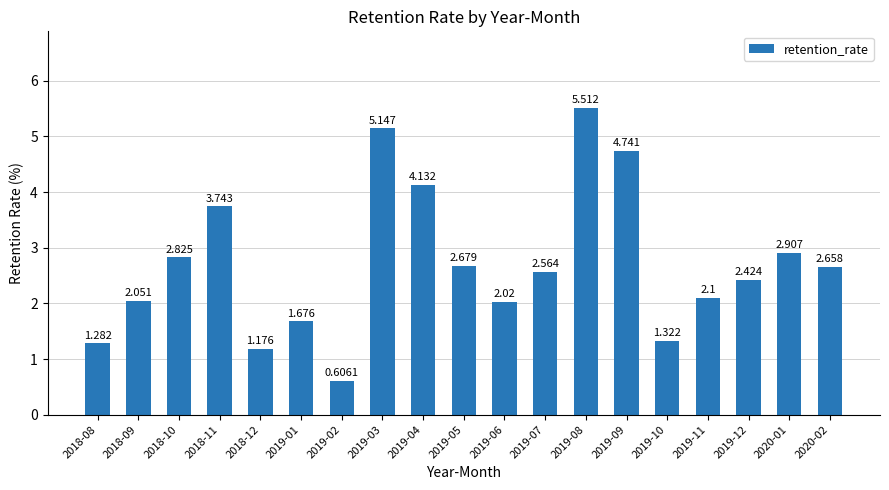

What is the change in value from 2019-02 to 2019-06?

+1.4